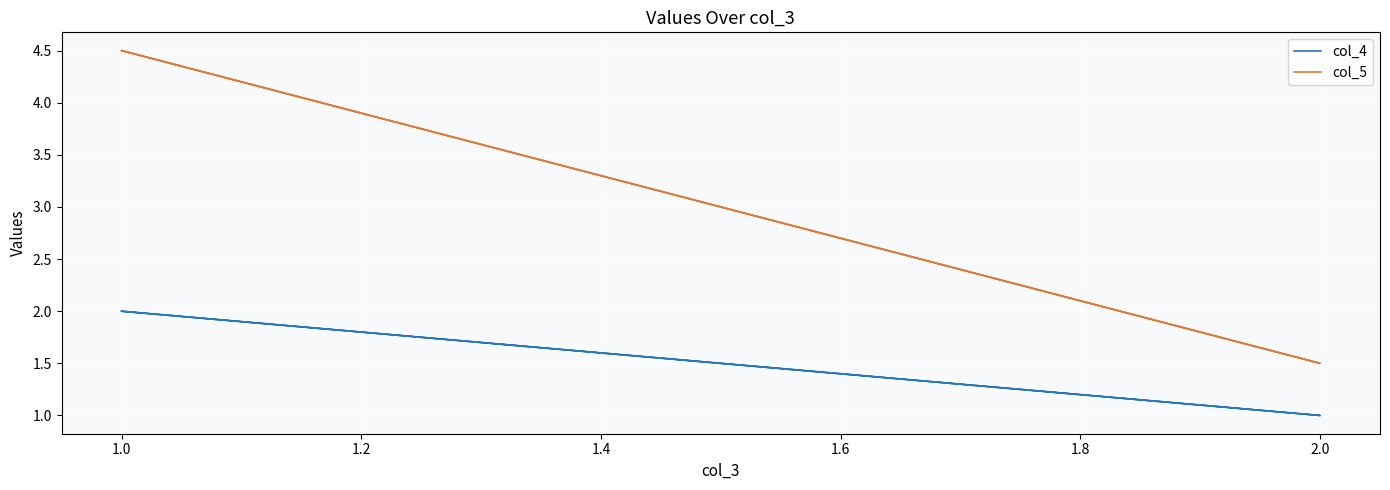

What are all the series names shown in the legend?

col_4, col_5